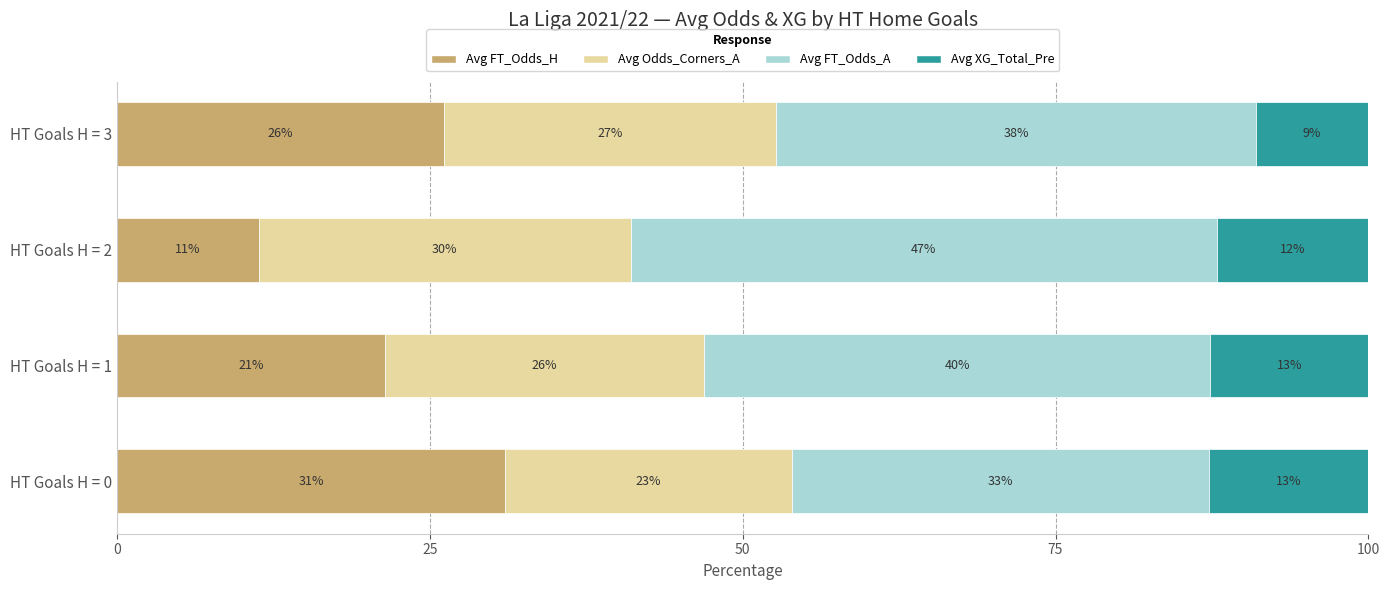

Which series has the largest total across all categories?

Avg FT_Odds_A